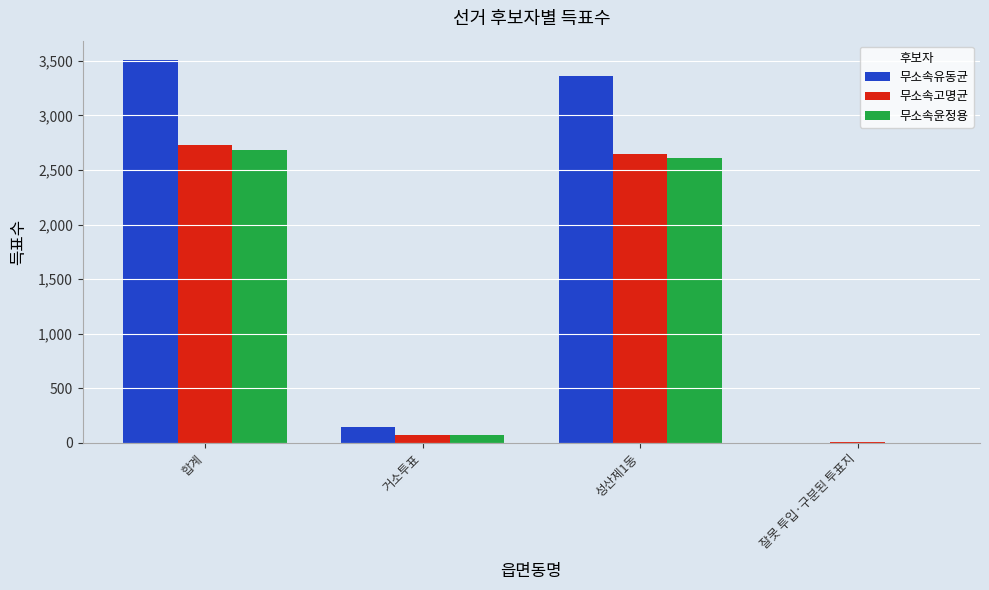

The 무소속윤정용 series shows 3858 at 합계. True or false?

False